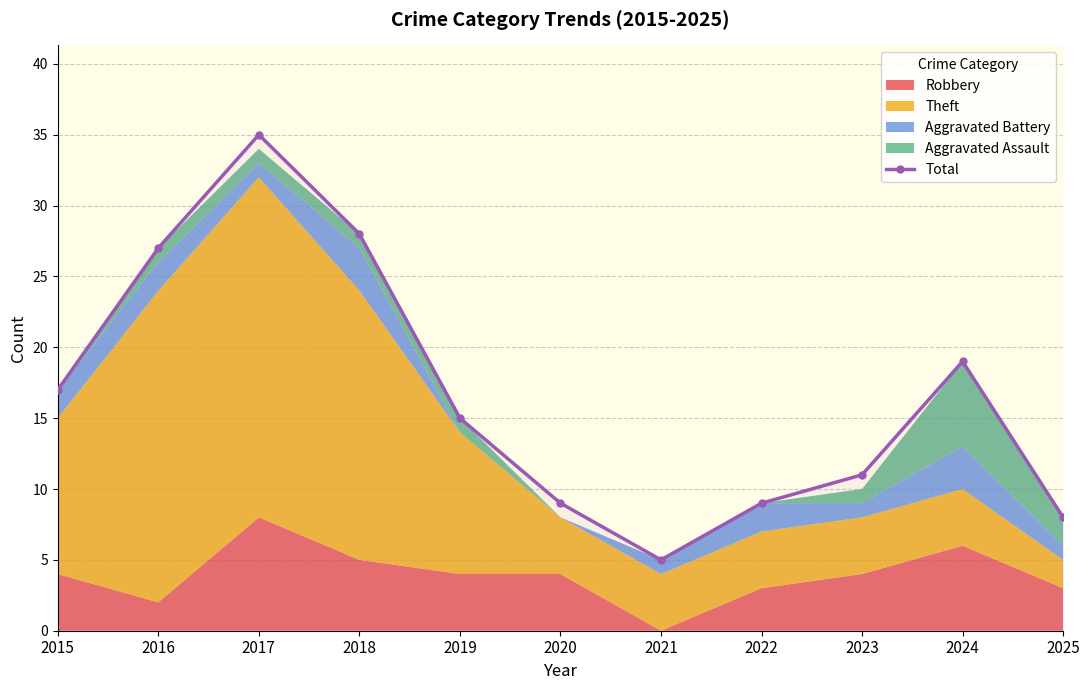

How many data points are less than 15?

5